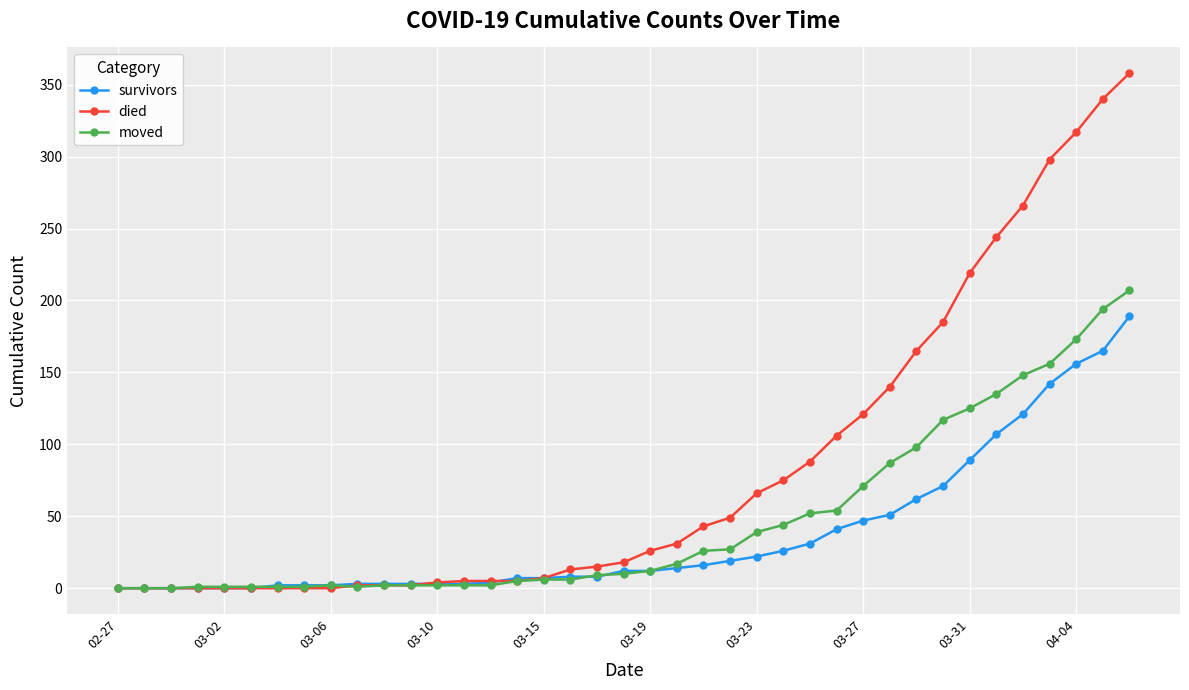

List the series in order of their peak value, highest first.

died, moved, survivors